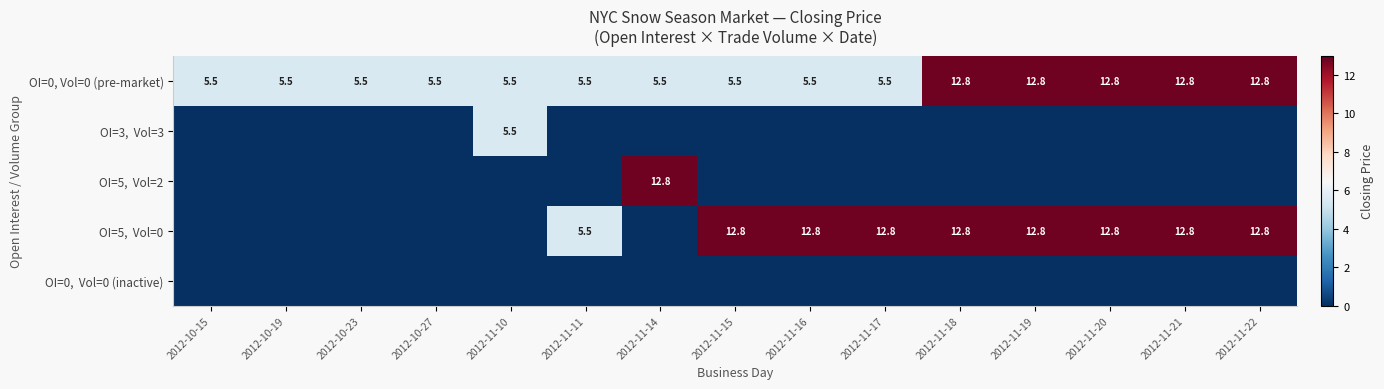

What is the sum of all OI=0, Vol=0 (pre-market) values?

119.0